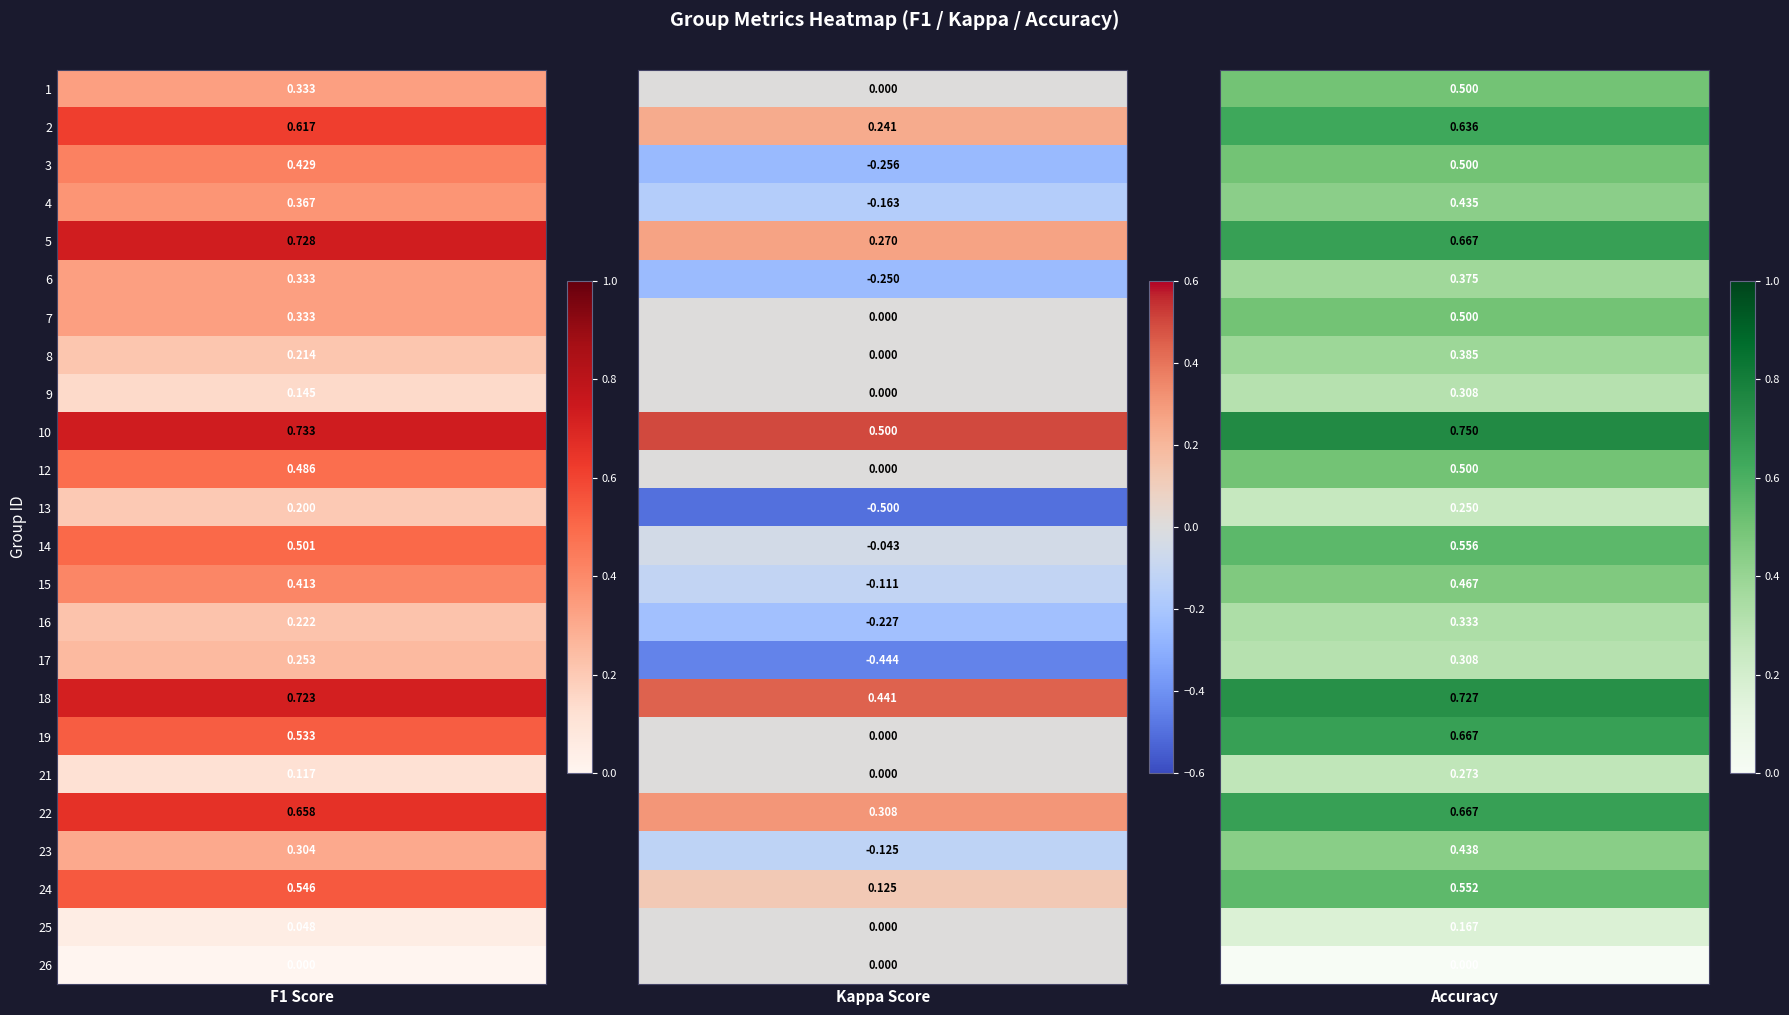

Which series has the largest range (max minus min)?

kappa